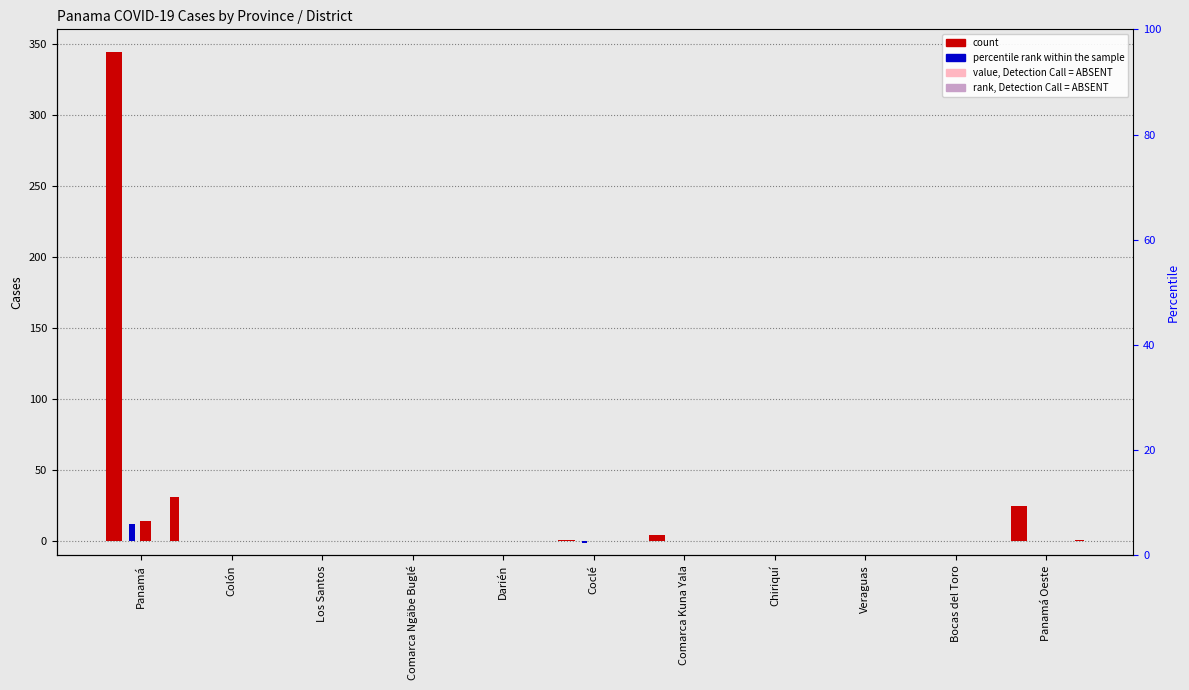

What is the maximum value shown in the chart?

344